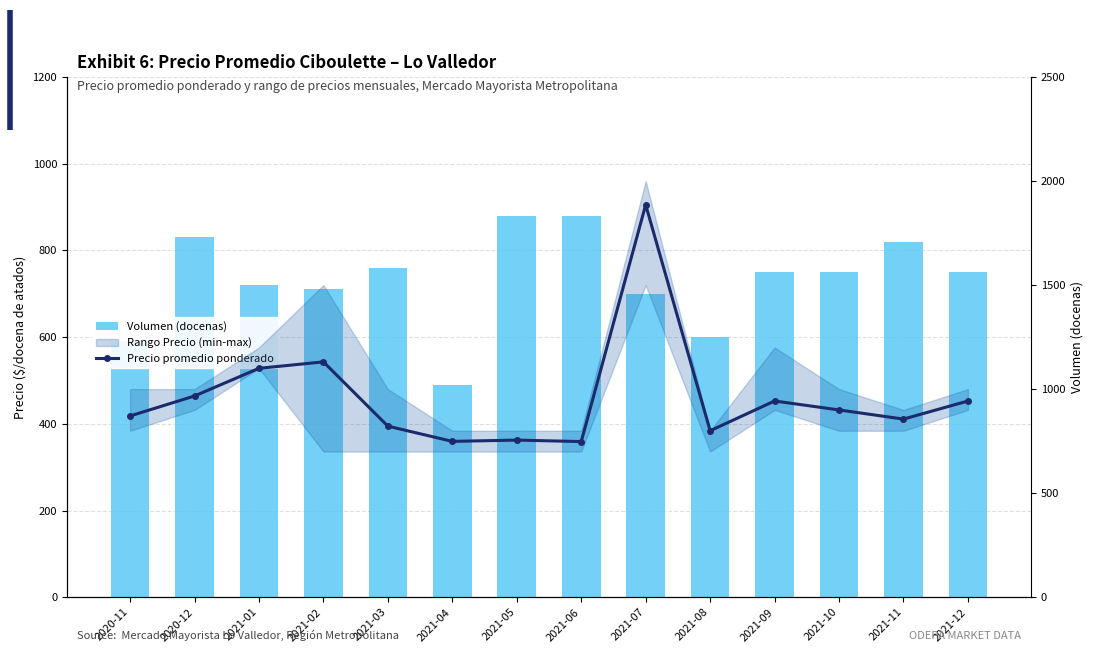

Is it true that Precio promedio ponderado equals 1379 at 2021-03?

False